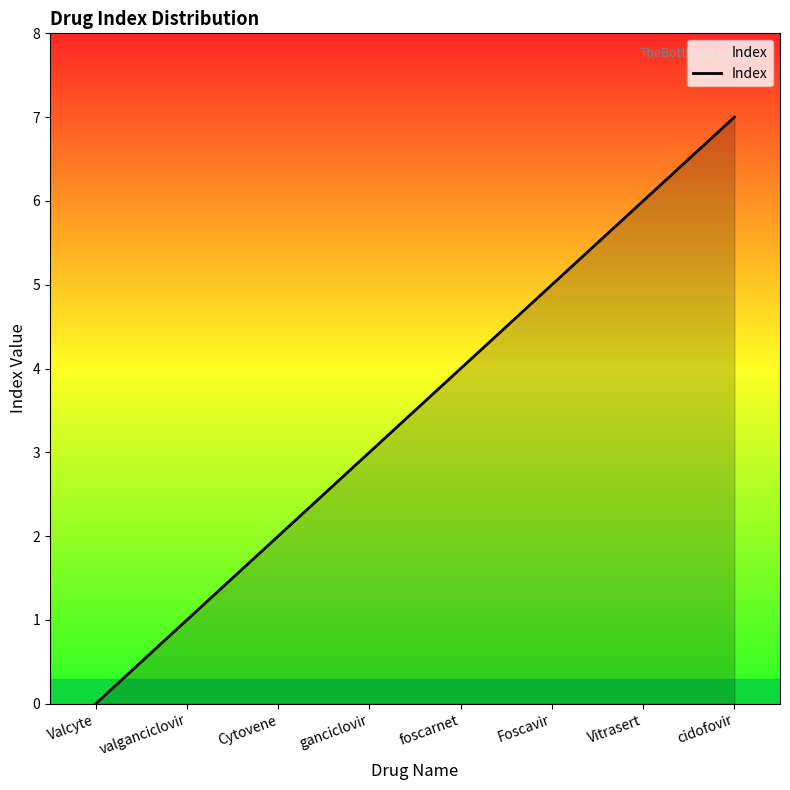

What is the change in value from Valcyte to Vitrasert?

+6